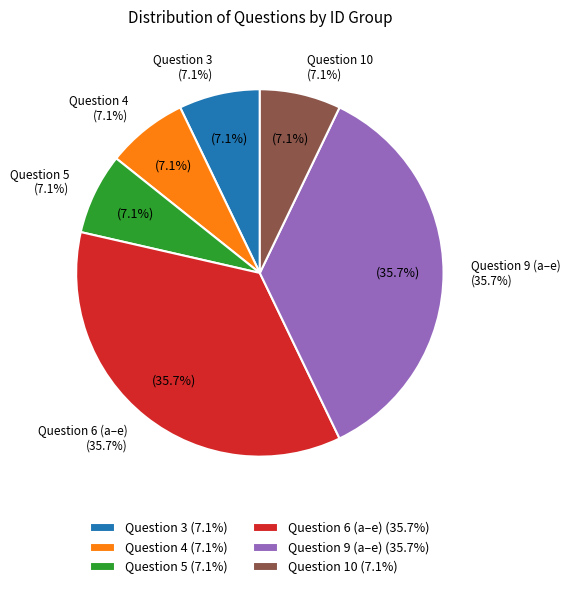

Which category has the smallest portion of the pie?

Question 10 (no subsection)